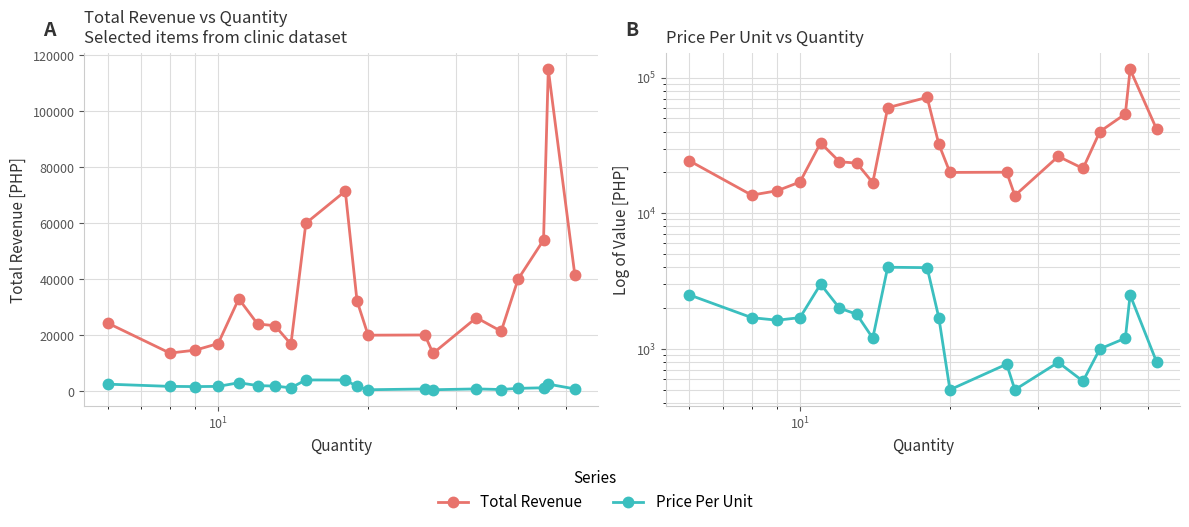

True or false: Total Revenue and Price Per Unit intersect in this chart.

False